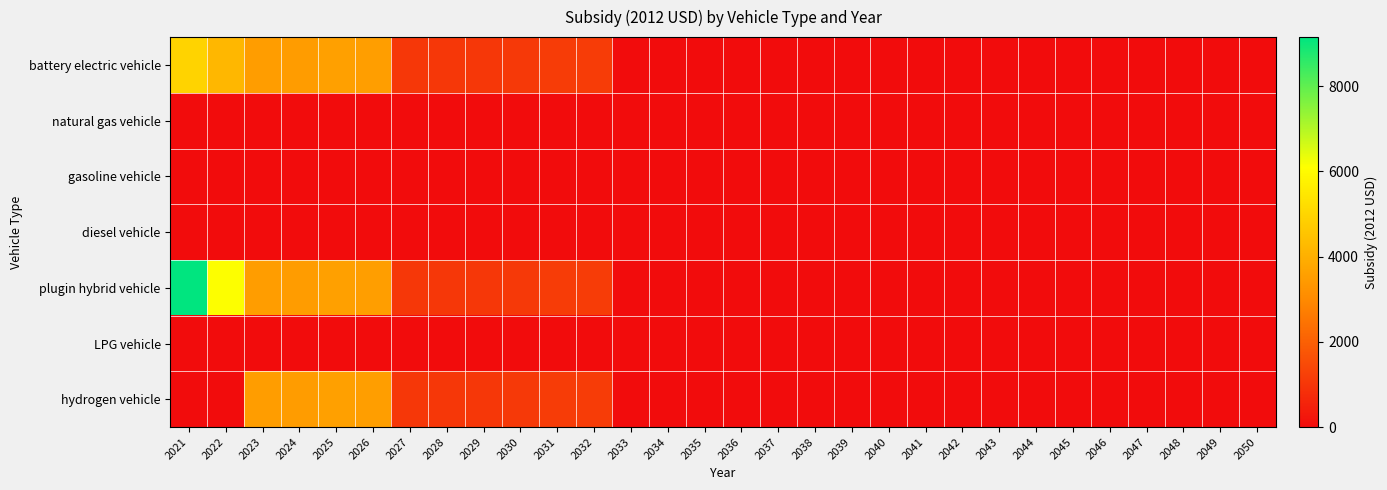

Reading left to right, extract all data points from this chart.

battery electric vehicle: 2021=4935.9	2022=4197.1	2023=3520.0	2024=3500.9	2025=3602.8	2026=3557.3	2027=1022.8	2028=1024.8	2029=1031.5	2030=1089.8	2031=1145.6	2032=1156.4	2033=0.0	2034=0.0	2035=0.0	2036=0.0	2037=0.0	2038=0.0	2039=0.0	2040=0.0	2041=0.0	2042=0.0	2043=0.0	2044=0.0	2045=0.0	2046=0.0	2047=0.0	2048=0.0	2049=0.0	2050=0.0
natural gas vehicle: 2021=0.0	2022=0.0	2023=0.0	2024=0.0	2025=0.0	2026=0.0	2027=0.0	2028=0.0	2029=0.0	2030=0.0	2031=0.0	2032=0.0	2033=0.0	2034=0.0	2035=0.0	2036=0.0	2037=0.0	2038=0.0	2039=0.0	2040=0.0	2041=0.0	2042=0.0	2043=0.0	2044=0.0	2045=0.0	2046=0.0	2047=0.0	2048=0.0	2049=0.0	2050=0.0
gasoline vehicle: 2021=0.0	2022=0.0	2023=0.0	2024=0.0	2025=0.0	2026=0.0	2027=0.0	2028=0.0	2029=0.0	2030=0.0	2031=0.0	2032=0.0	2033=0.0	2034=0.0	2035=0.0	2036=0.0	2037=0.0	2038=0.0	2039=0.0	2040=0.0	2041=0.0	2042=0.0	2043=0.0	2044=0.0	2045=0.0	2046=0.0	2047=0.0	2048=0.0	2049=0.0	2050=0.0
diesel vehicle: 2021=0.0	2022=0.0	2023=0.0	2024=0.0	2025=0.0	2026=0.0	2027=0.0	2028=0.0	2029=0.0	2030=0.0	2031=0.0	2032=0.0	2033=0.0	2034=0.0	2035=0.0	2036=0.0	2037=0.0	2038=0.0	2039=0.0	2040=0.0	2041=0.0	2042=0.0	2043=0.0	2044=0.0	2045=0.0	2046=0.0	2047=0.0	2048=0.0	2049=0.0	2050=0.0
plugin hybrid vehicle: 2021=9152.7	2022=6117.1	2023=3520.0	2024=3500.9	2025=3602.8	2026=3557.3	2027=1022.8	2028=1024.8	2029=1031.5	2030=1089.8	2031=1145.6	2032=1156.4	2033=0.0	2034=0.0	2035=0.0	2036=0.0	2037=0.0	2038=0.0	2039=0.0	2040=0.0	2041=0.0	2042=0.0	2043=0.0	2044=0.0	2045=0.0	2046=0.0	2047=0.0	2048=0.0	2049=0.0	2050=0.0
LPG vehicle: 2021=0.0	2022=0.0	2023=0.0	2024=0.0	2025=0.0	2026=0.0	2027=0.0	2028=0.0	2029=0.0	2030=0.0	2031=0.0	2032=0.0	2033=0.0	2034=0.0	2035=0.0	2036=0.0	2037=0.0	2038=0.0	2039=0.0	2040=0.0	2041=0.0	2042=0.0	2043=0.0	2044=0.0	2045=0.0	2046=0.0	2047=0.0	2048=0.0	2049=0.0	2050=0.0
hydrogen vehicle: 2021=0.0	2022=0.0	2023=3520.0	2024=3500.9	2025=3602.8	2026=3557.3	2027=1022.8	2028=1024.8	2029=1031.5	2030=1089.8	2031=1145.6	2032=1156.4	2033=0.0	2034=0.0	2035=0.0	2036=0.0	2037=0.0	2038=0.0	2039=0.0	2040=0.0	2041=0.0	2042=0.0	2043=0.0	2044=0.0	2045=0.0	2046=0.0	2047=0.0	2048=0.0	2049=0.0	2050=0.0